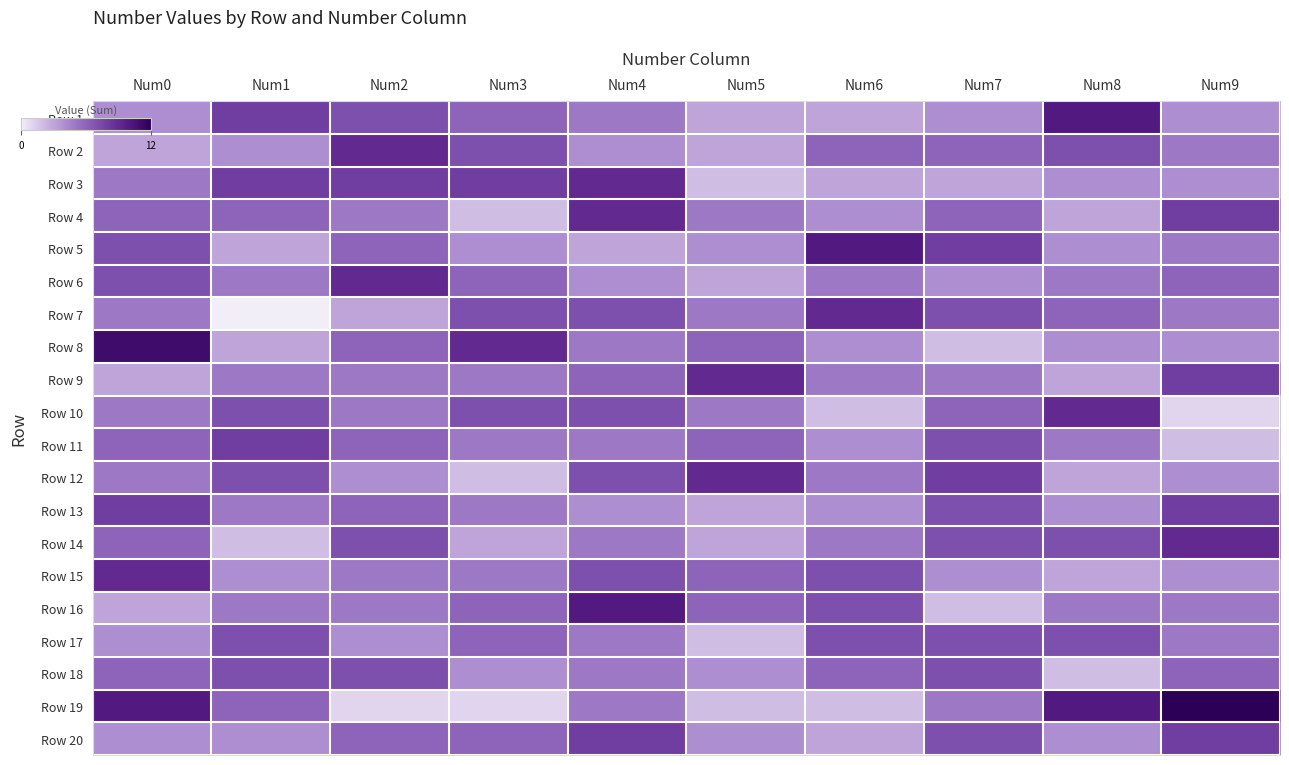

At how many categories does at least one series exceed 0?

10